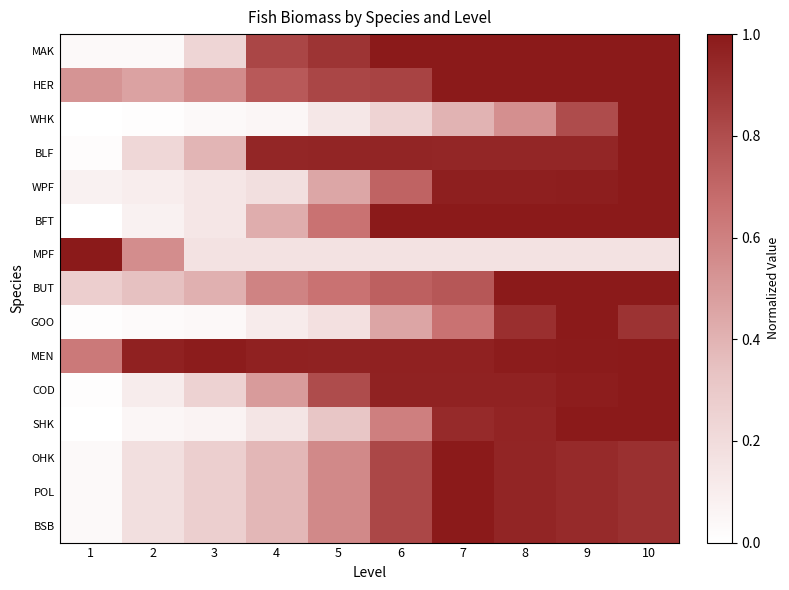

At 5, list the series in order from largest to smallest.

MEN, BLF, MAK, HER, COD, BFT, BUT, OHK, POL, BSB, WPF, SHK, GOO, MPF, WHK